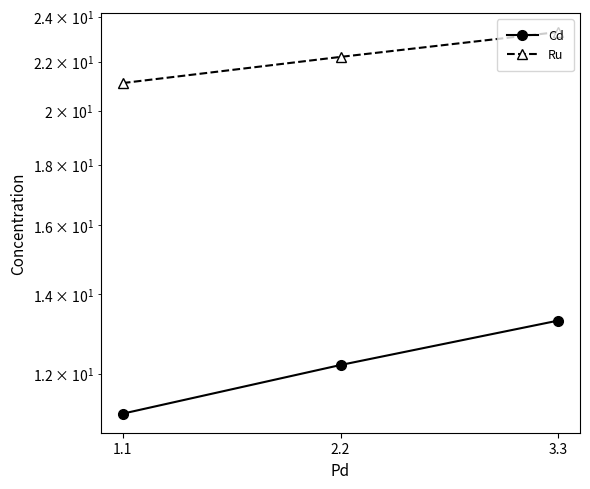

How many series are shown in this chart?

2